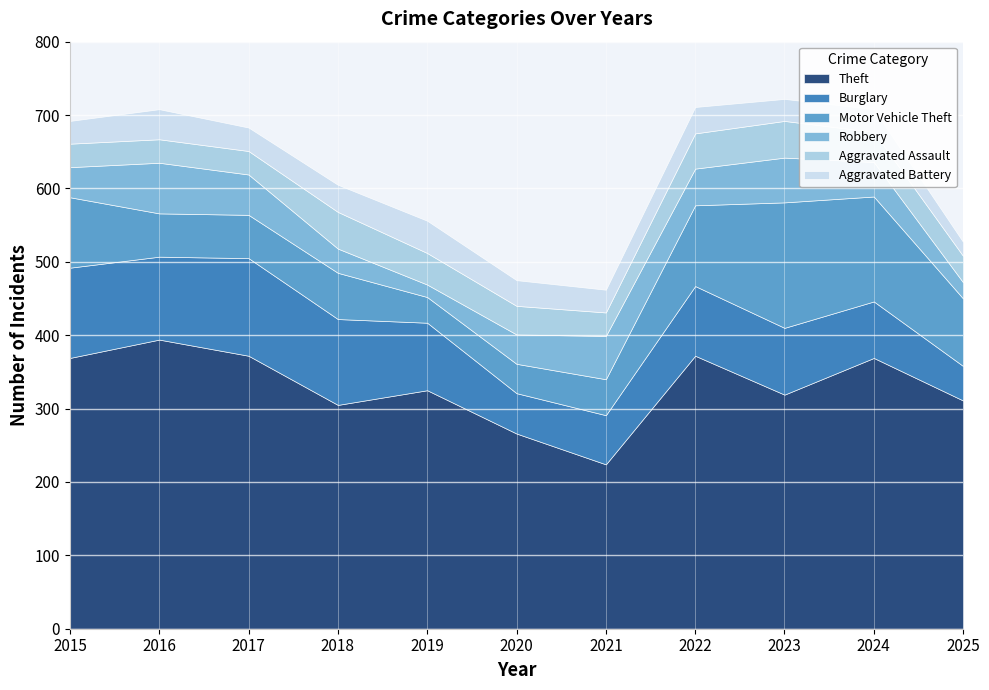

In Theft, how many points are lower than both neighbors (excluding endpoints)?

3